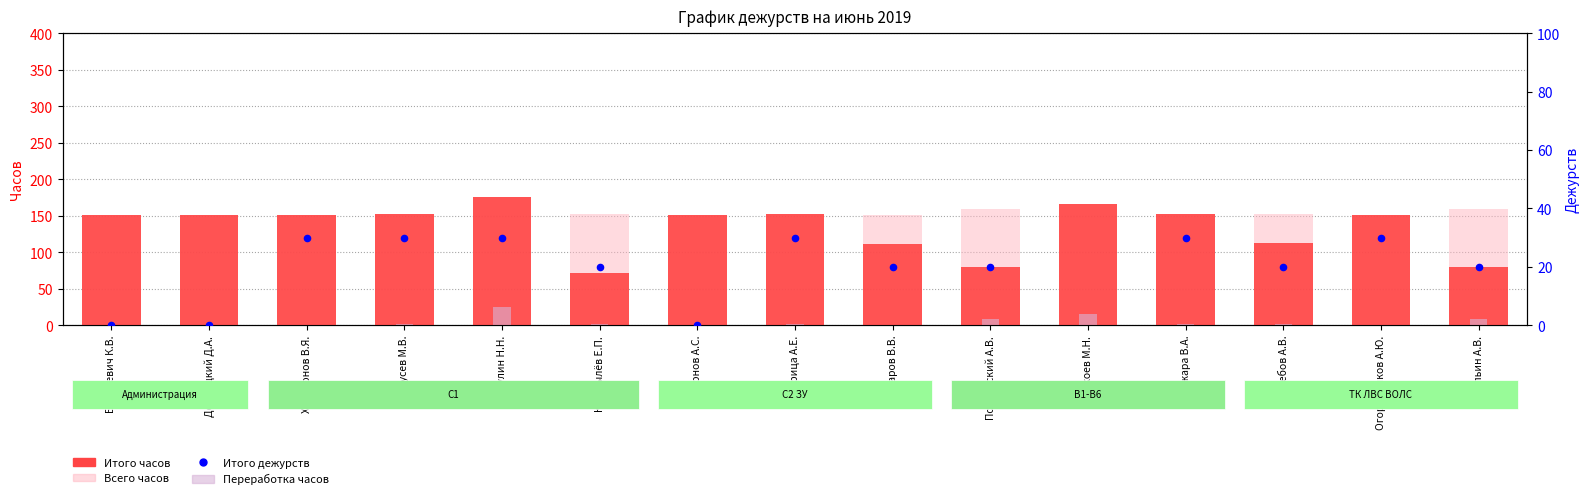

At how many categories does at least one series exceed 166?

1